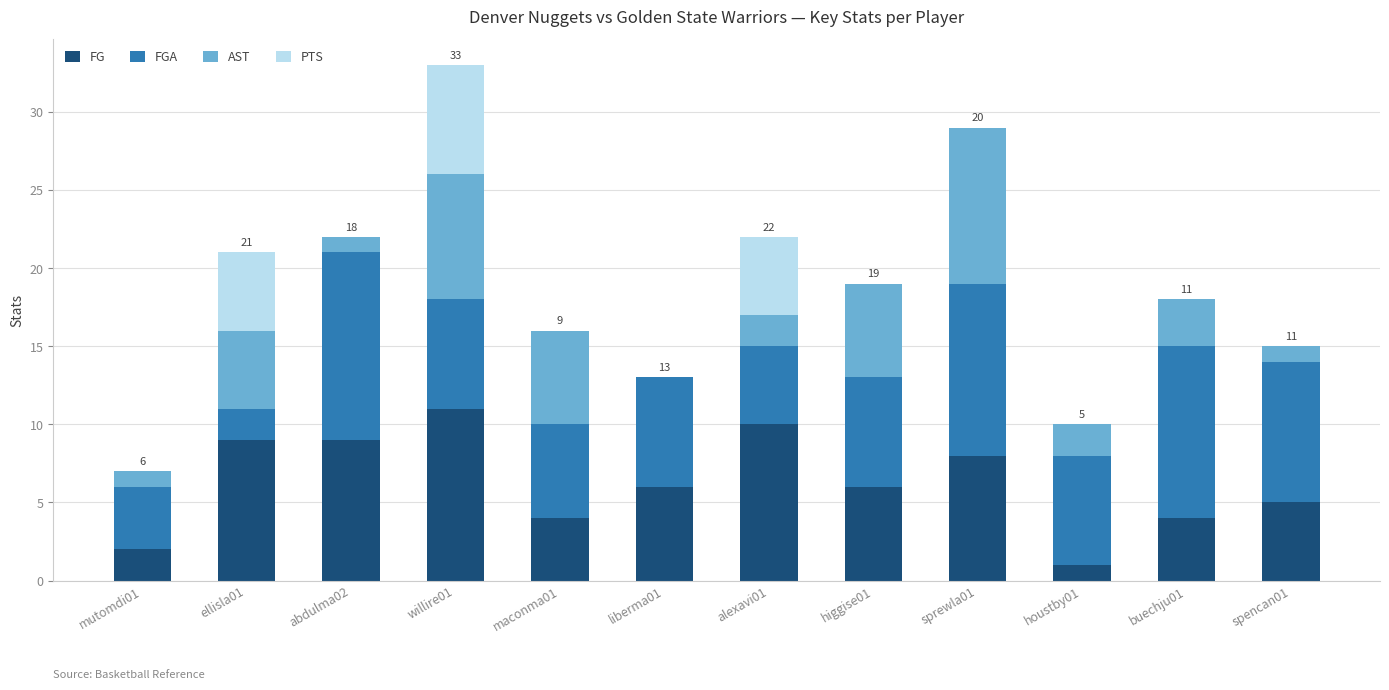

What is the highest value of the FG series?

11